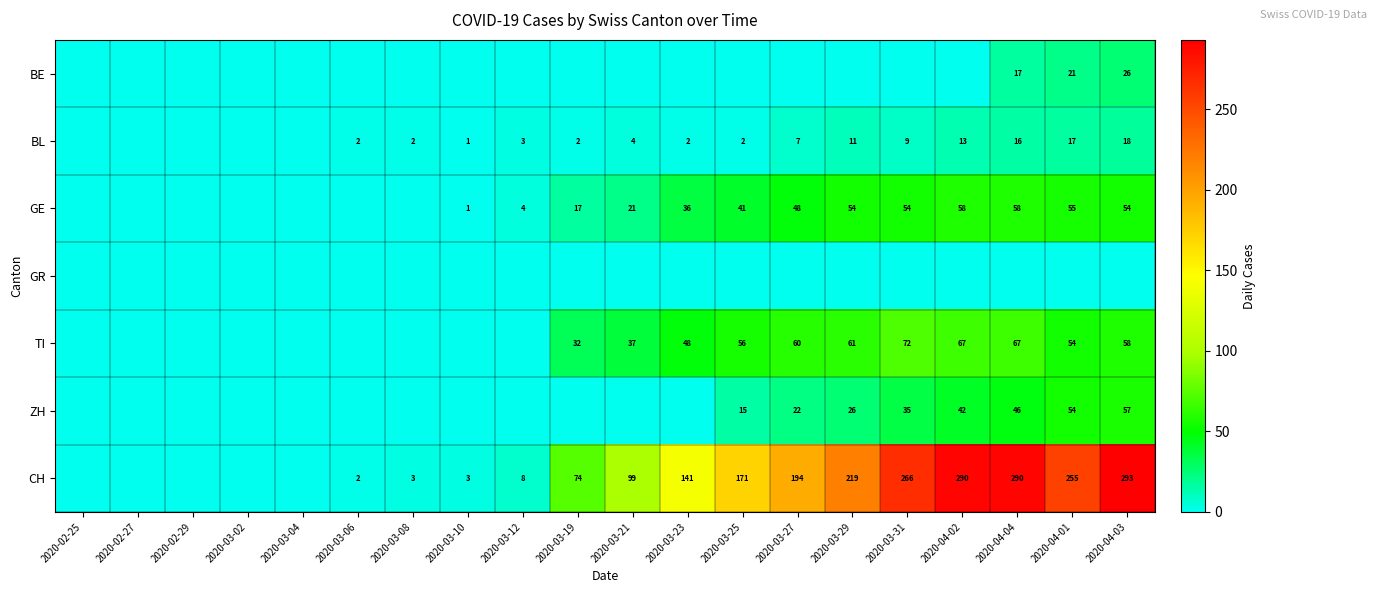

Is it true that BL equals 5 at 2020-03-12?

False